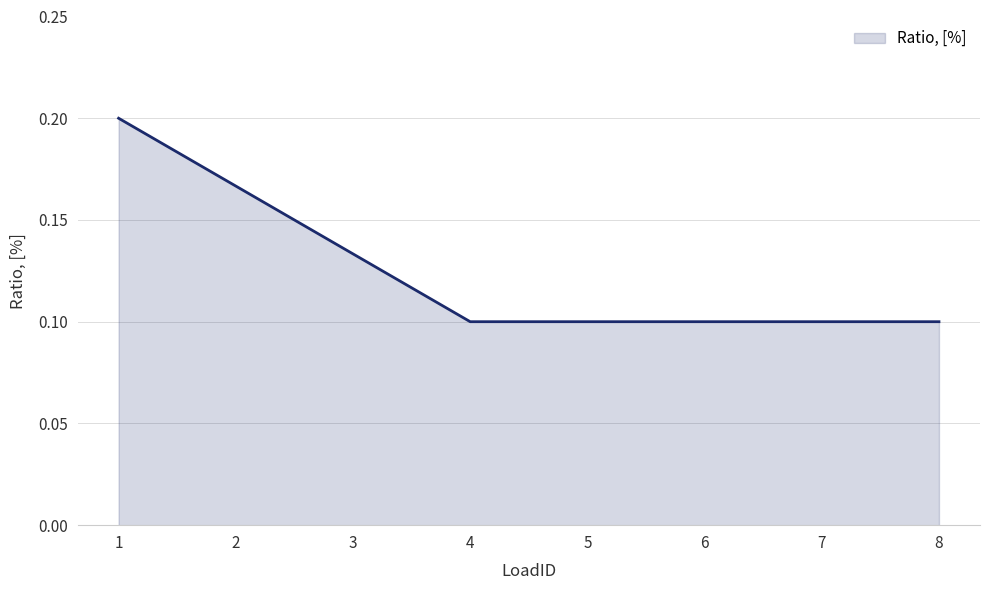

Is it true that the value at 6 is 0.1?

True